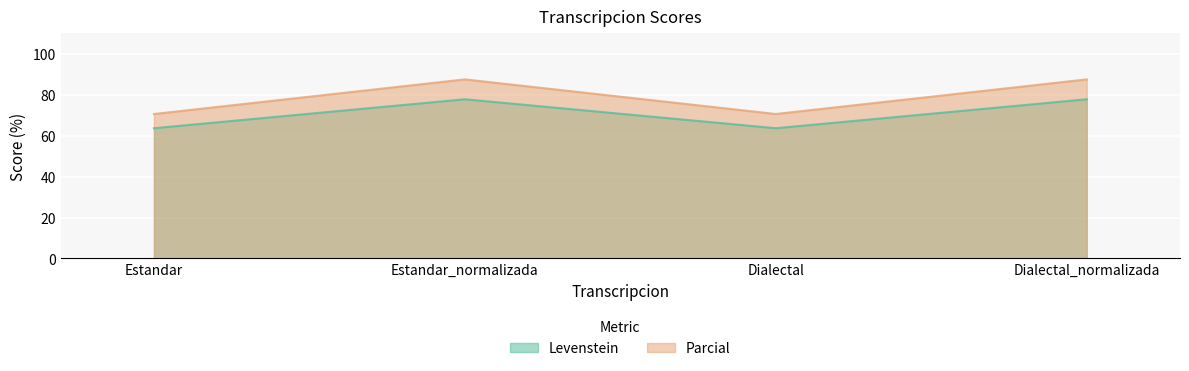

In Levenstein, how many points are lower than both neighbors (excluding endpoints)?

1